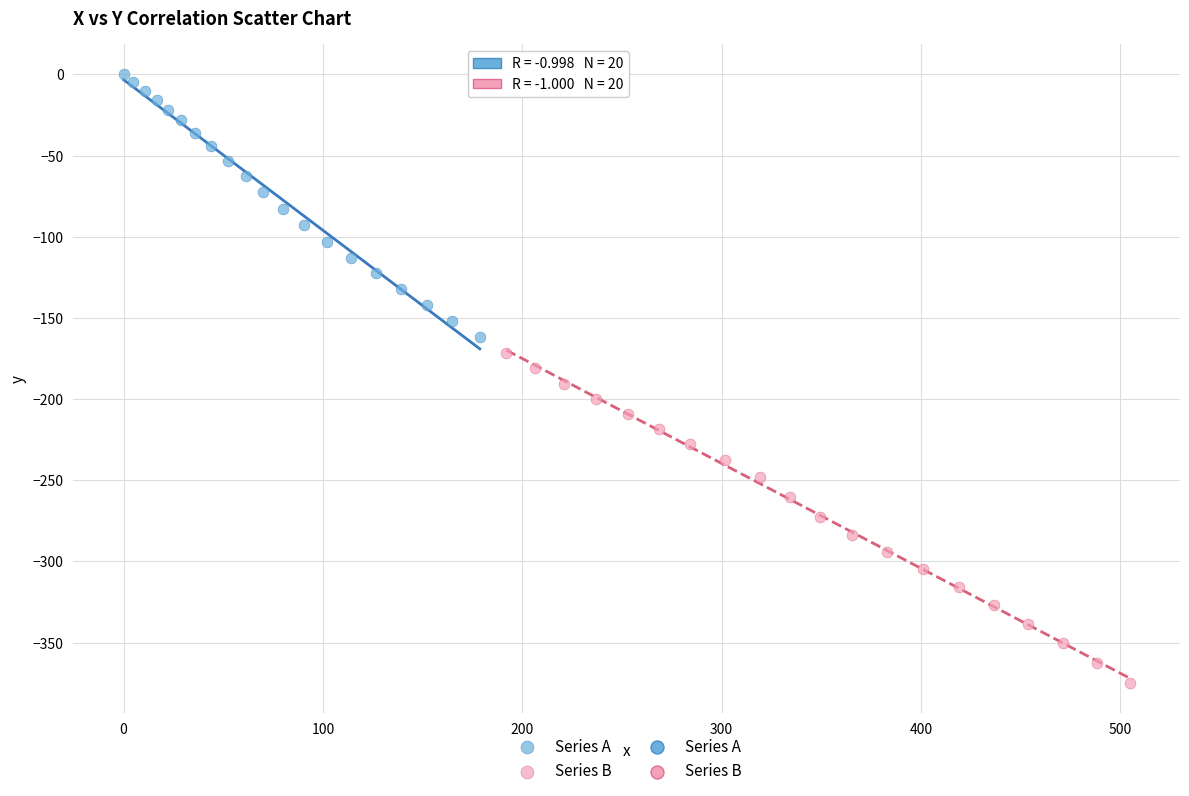

Which series has the largest Y range (max minus min)?

Series B